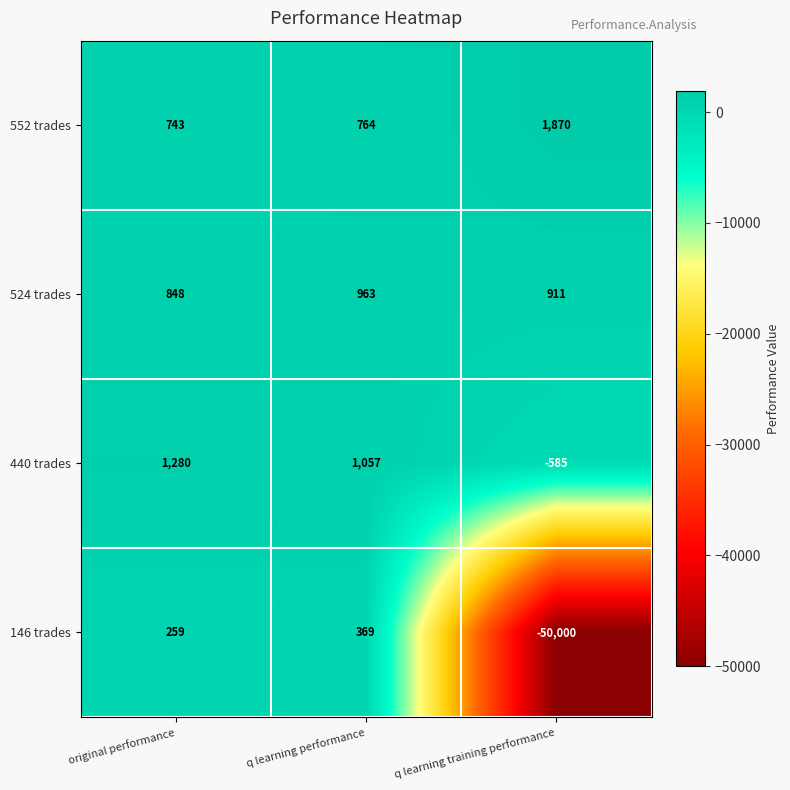

How many positive values does the 146 trades series have?

2